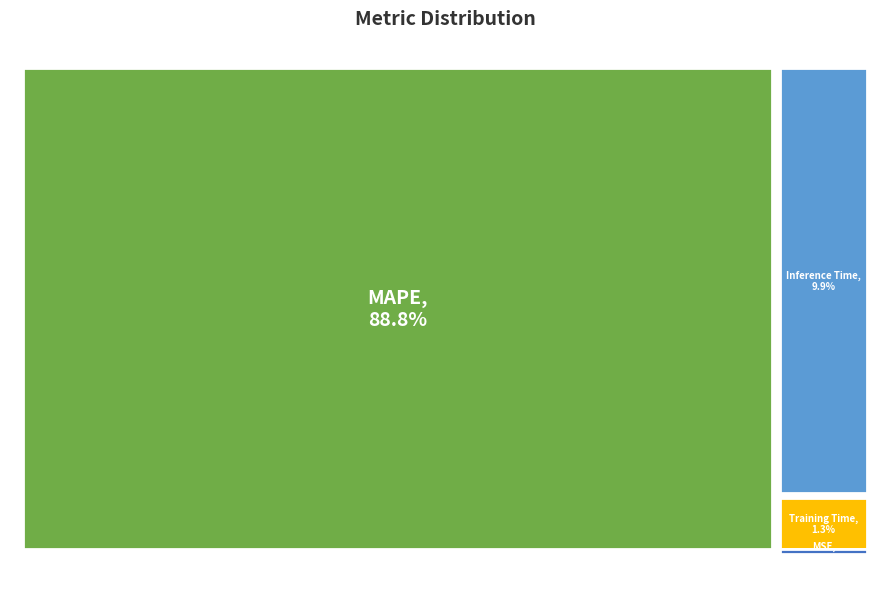

How much of the chart is everything except Inference Time?

90.1%